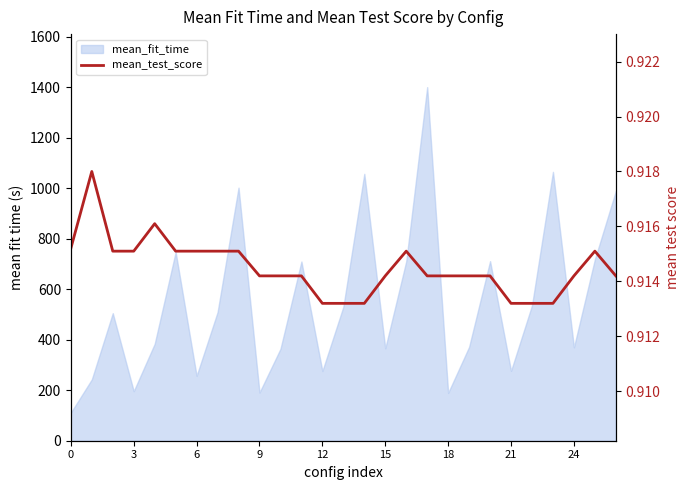

What is the smallest value displayed?

0.9